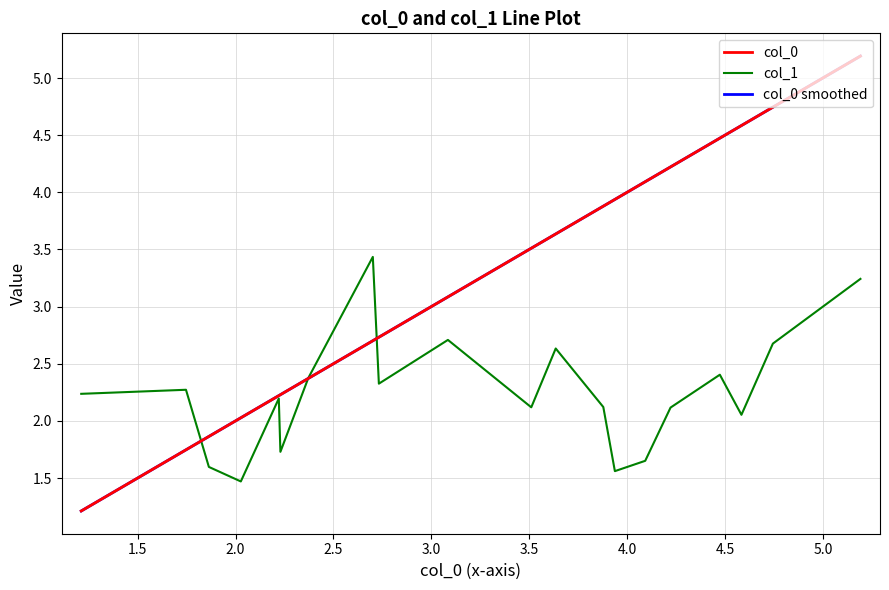

What is the lowest value of the col_1 series?

1.5